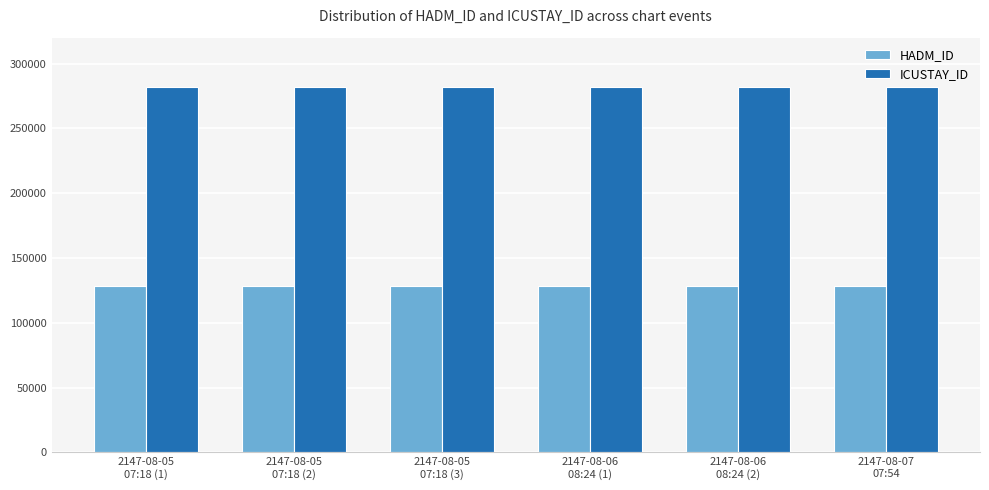

What is the minimum value shown in the chart?

128041